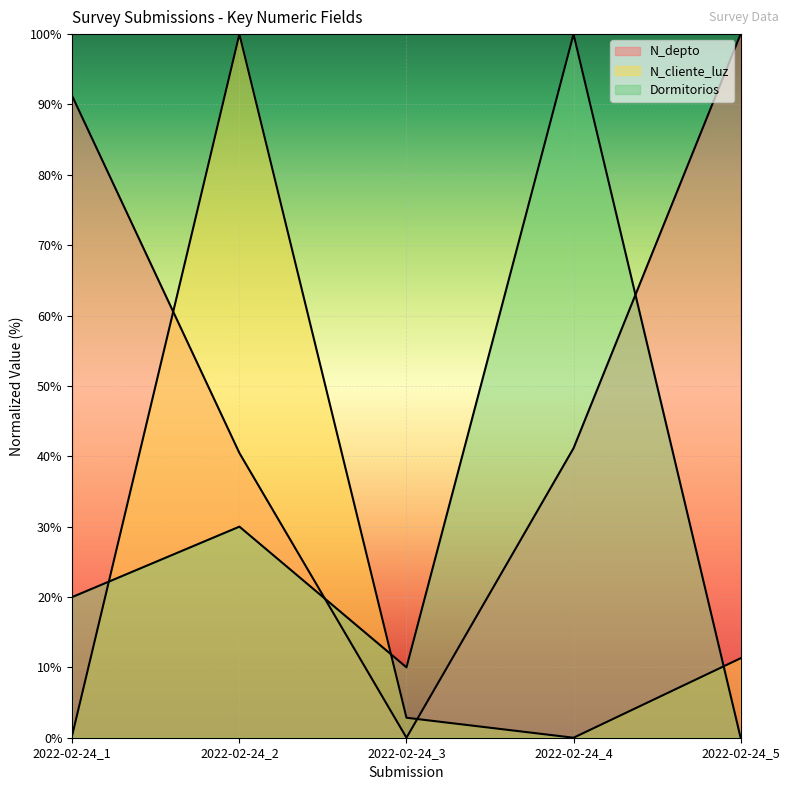

What is the maximum value for N_depto?

100.0